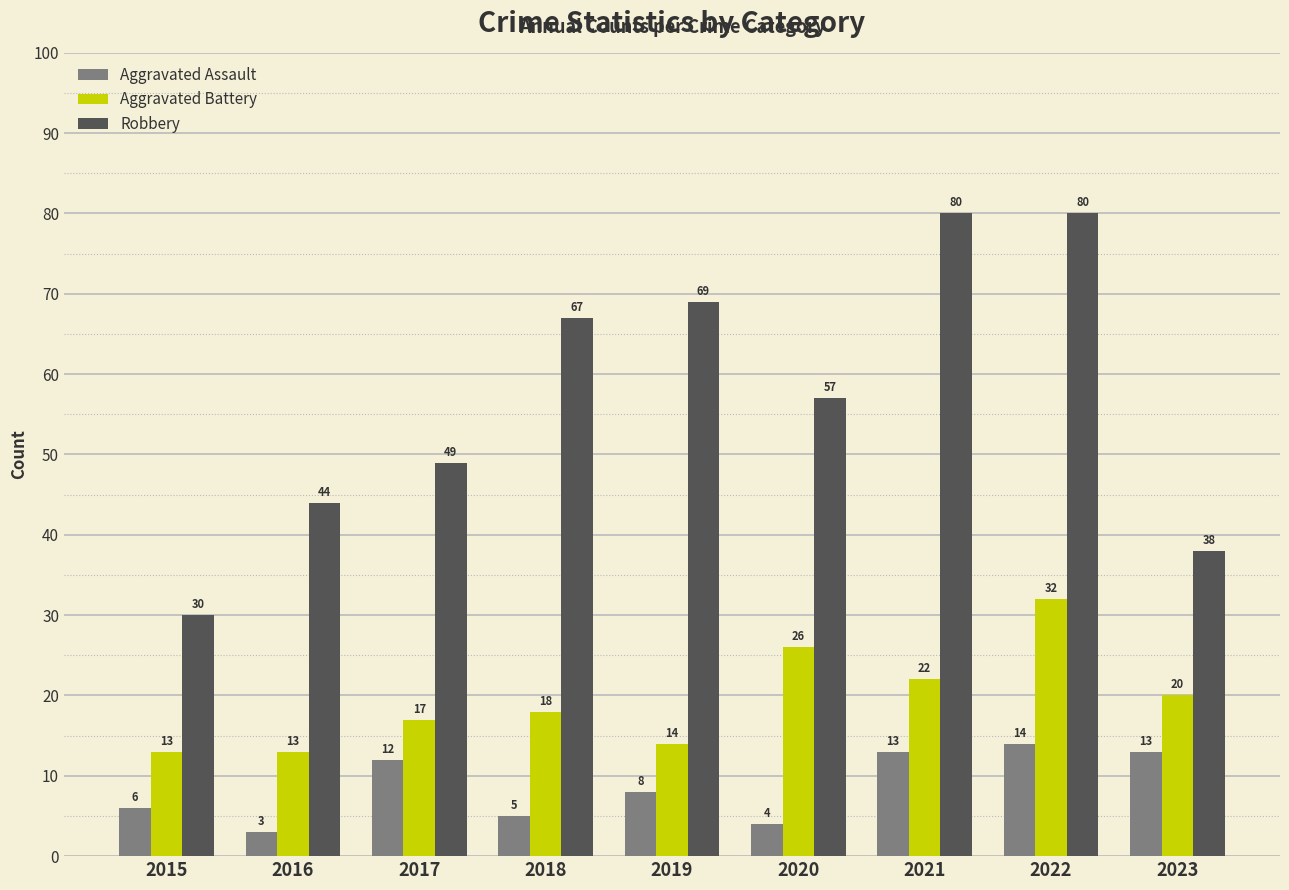

What is the value of the Aggravated Battery bar at the 9th from the left?

20